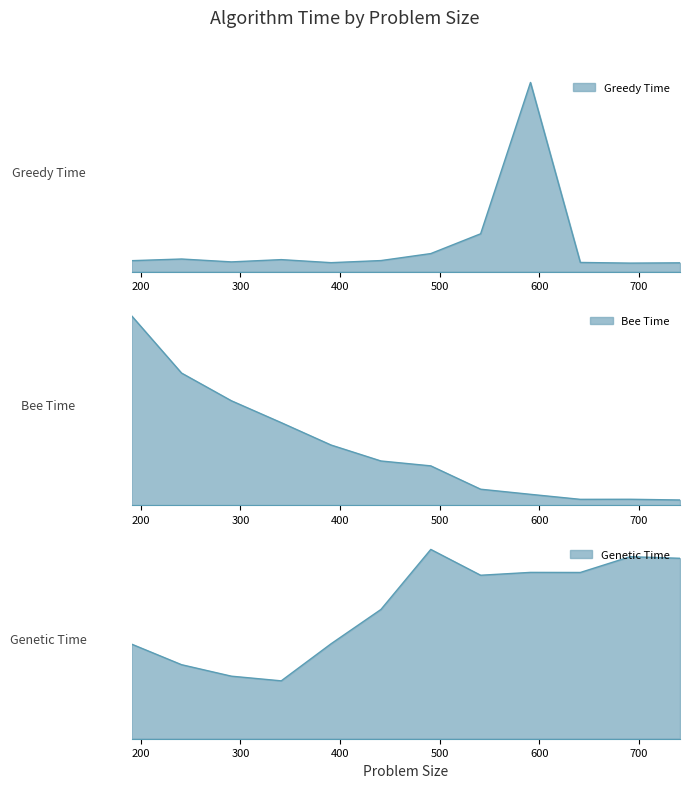

True or false: Bee Time has a value of 0.3 at 191.

True